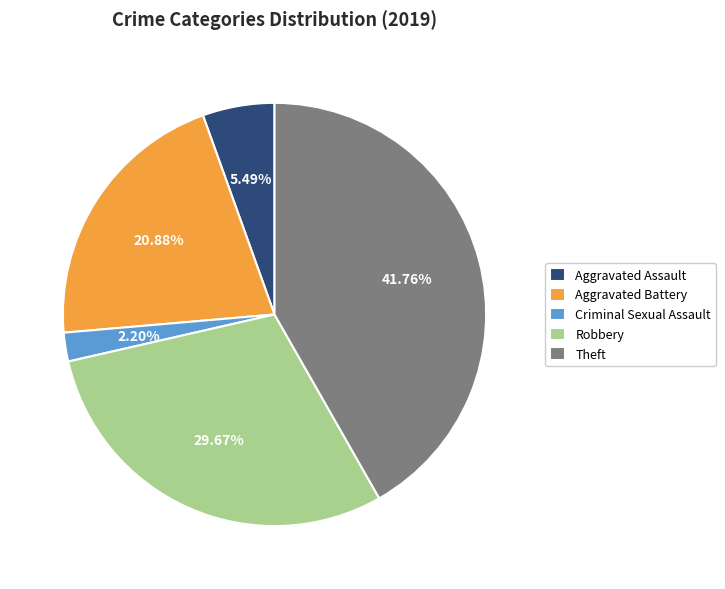

How many slices are in this pie chart?

5